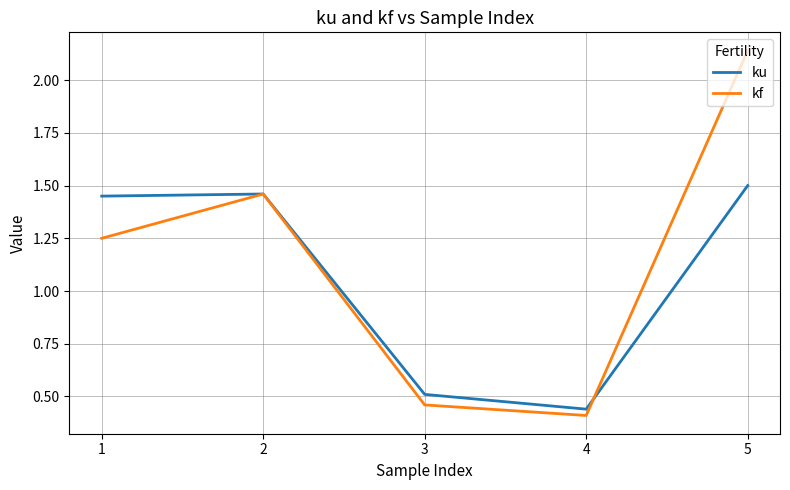

At how many categories does at least one series exceed 1?

3